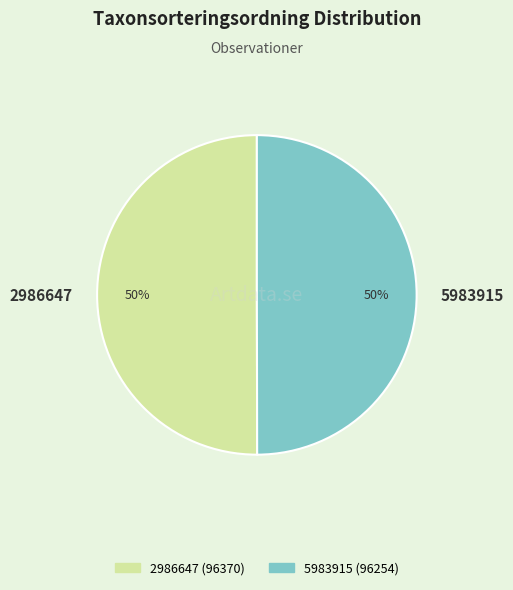

What percentage is the 5983915 slice, to the nearest percent?

50%